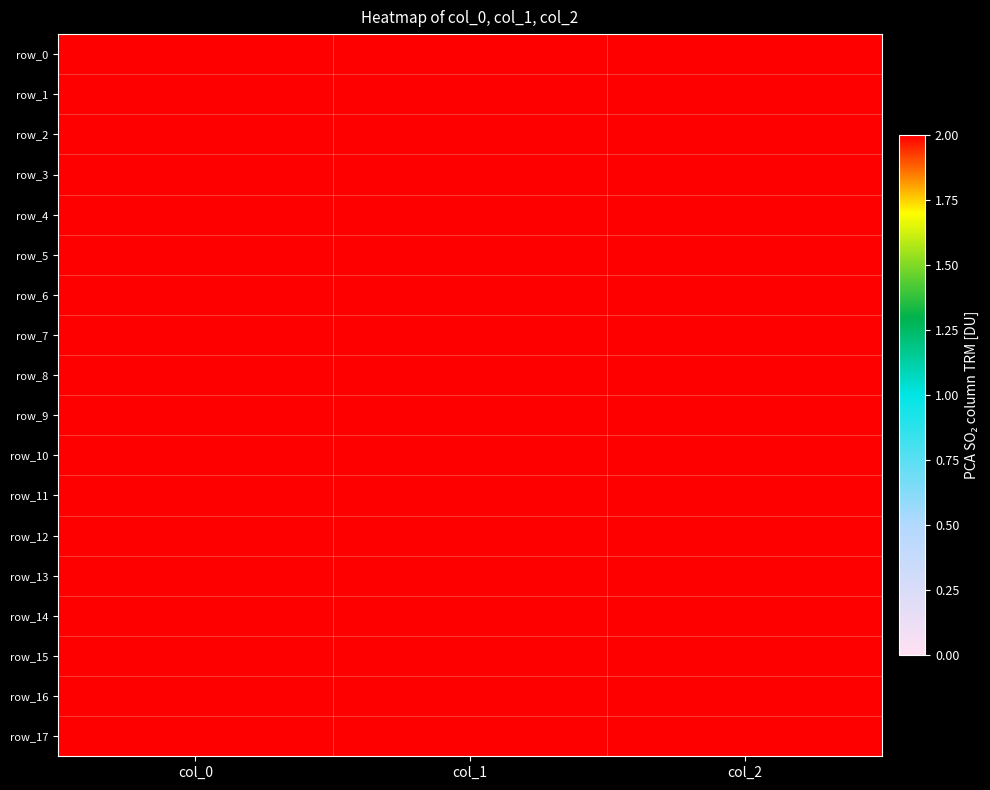

Read the row_7 value at col_0.

1216.7